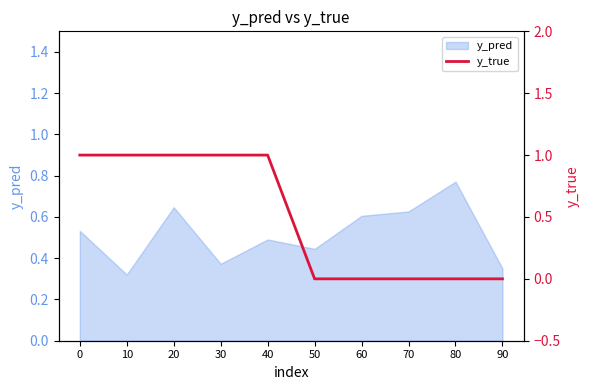

How many lines are shown in the chart?

1